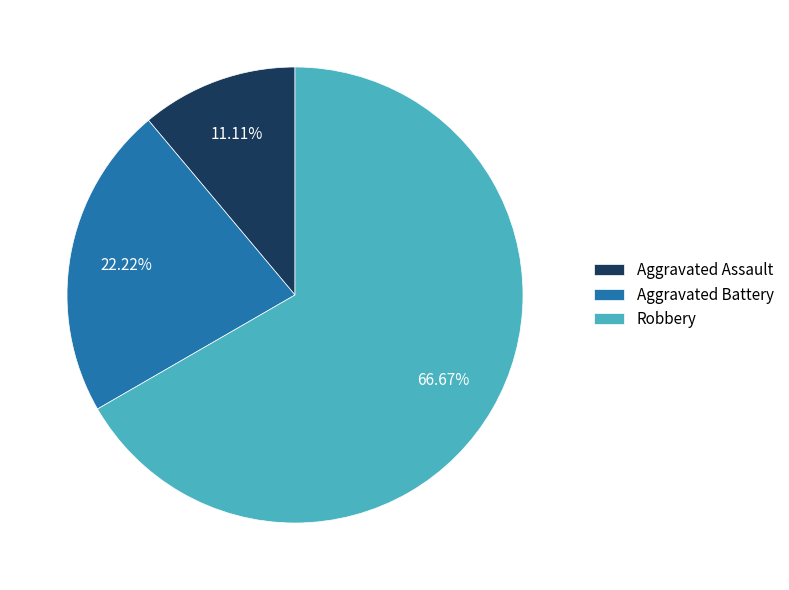

Is there a majority slice in this chart?

Yes